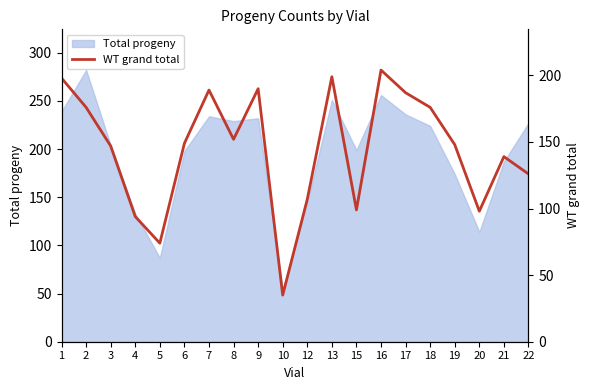

At which label is Total progeny closest to 168?

19